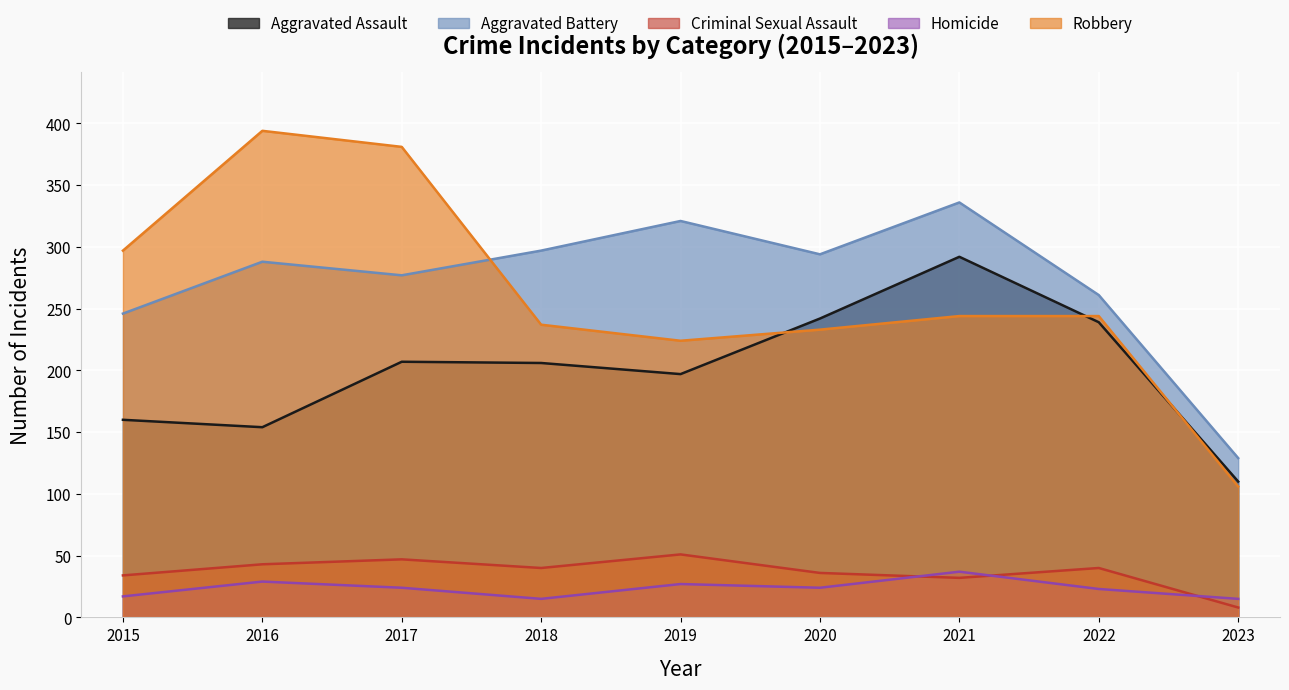

What is the value of the Aggravated Assault point at the 9th from the left?

110